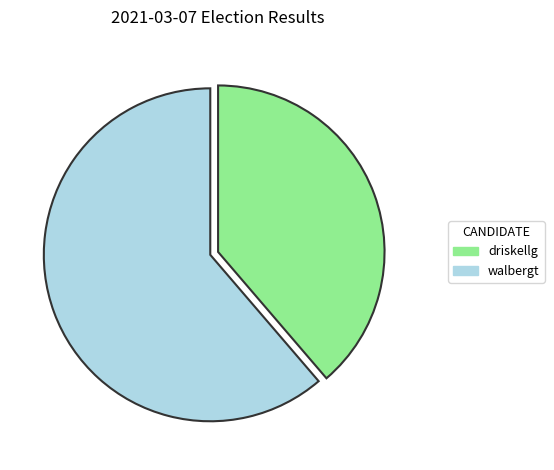

Which category has the biggest portion of the pie?

walbergt